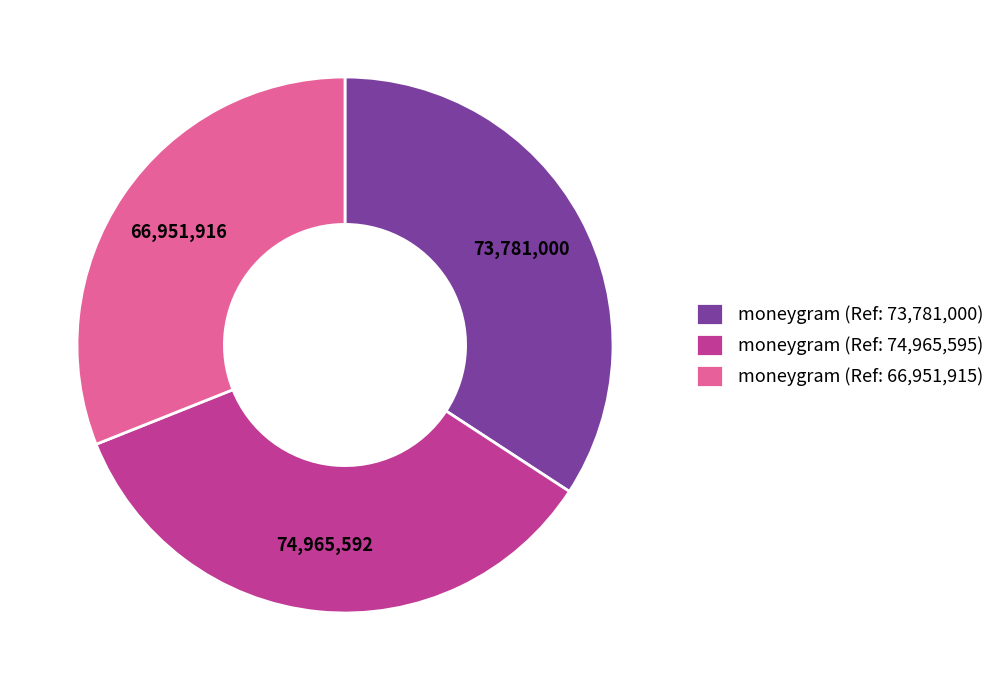

Combined, do moneygram (Ref: 66,951,915) and moneygram (Ref: 74,965,595) account for over 50%?

Yes